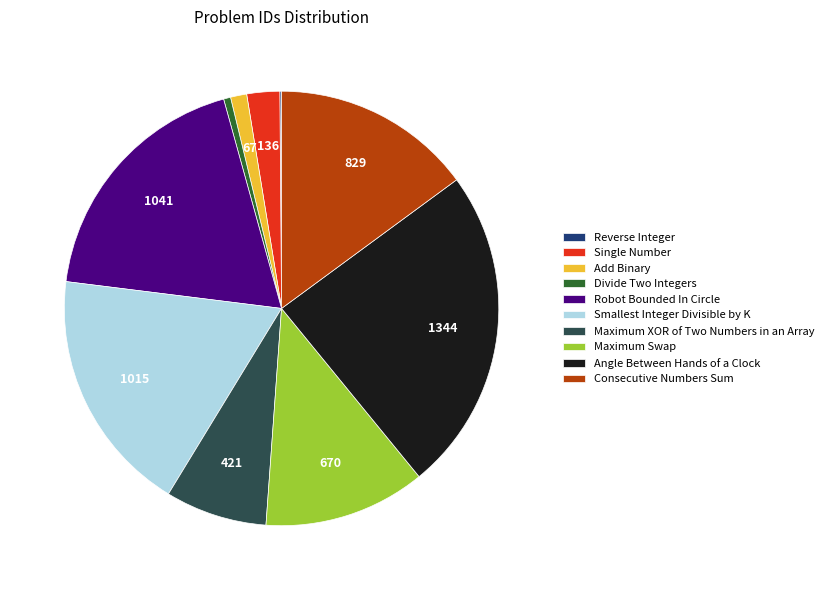

Which category has the biggest portion of the pie?

Angle Between Hands of a Clock